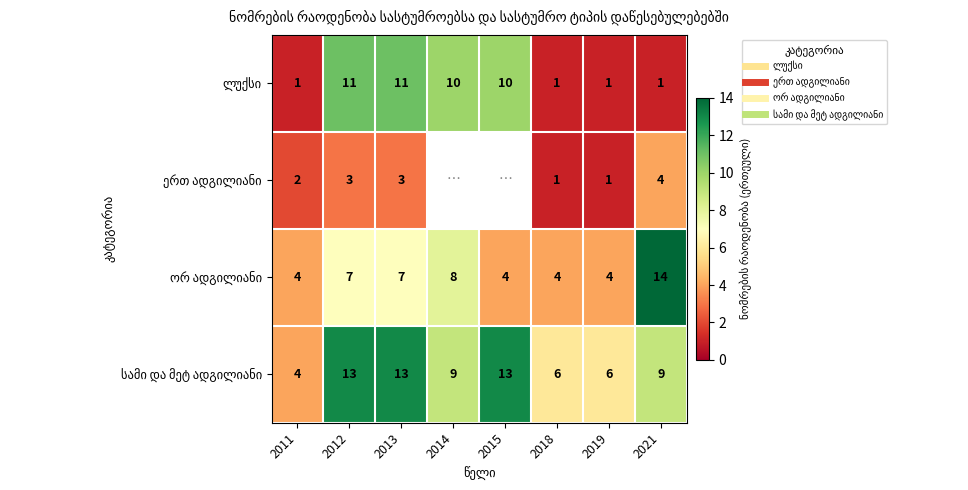

At which label is ლუქსი closest to 6?

2014